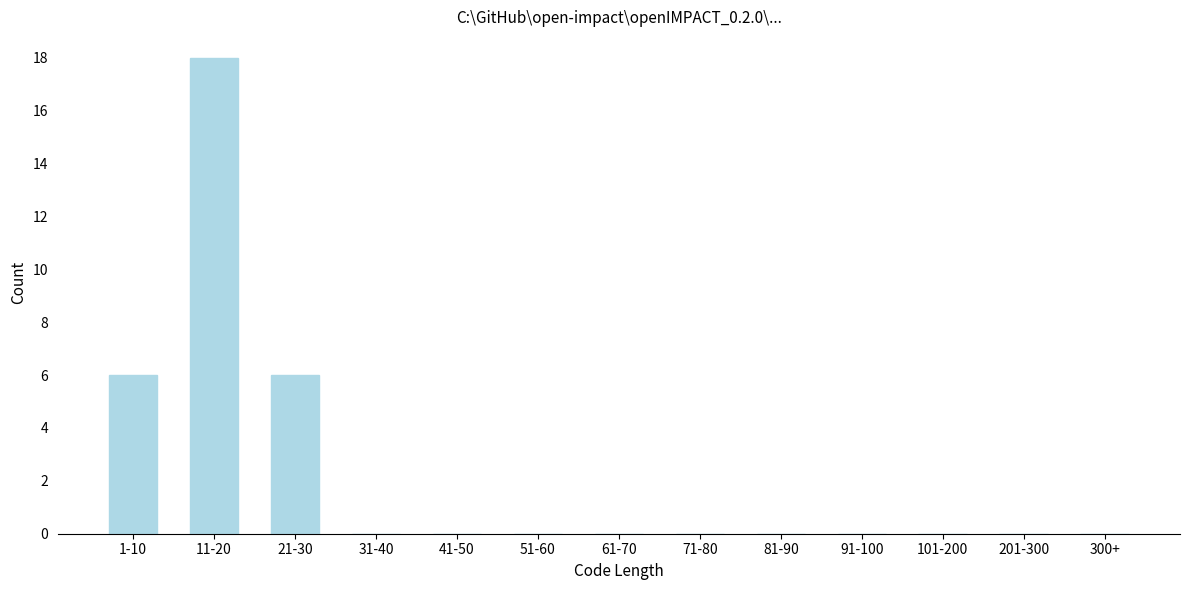

Reading left to right, list all the values displayed in this chart.

1-10=6	11-20=18	21-30=6	31-40=0	41-50=0	51-60=0	61-70=0	71-80=0	81-90=0	91-100=0	101-200=0	201-300=0	300+=0